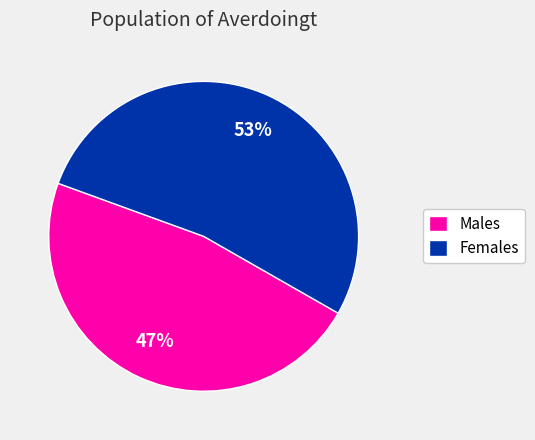

Is the sum of Males and Females greater than half?

Yes